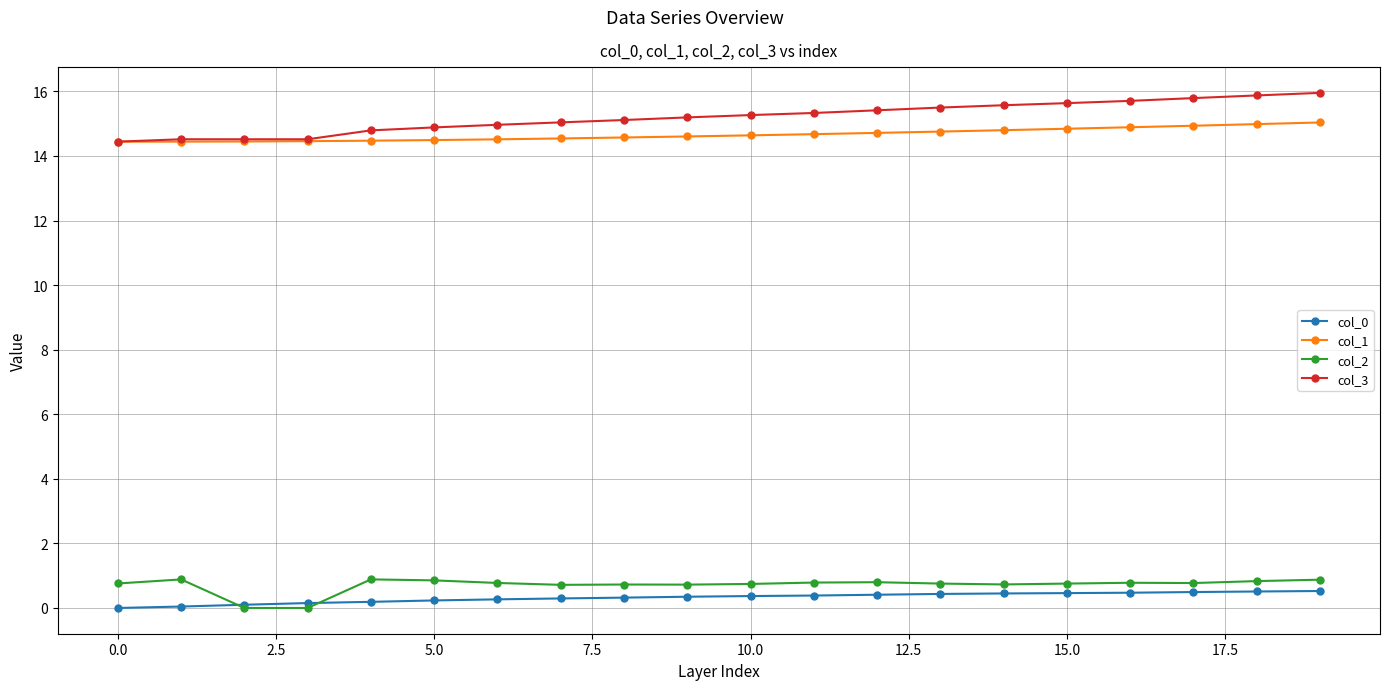

Count the col_2 values in the range 0 to 1.

20